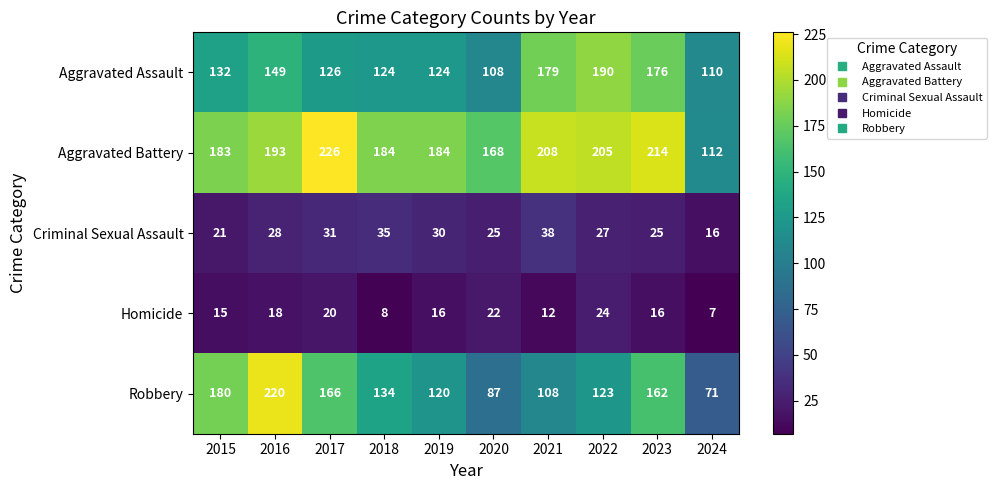

Rank the series at 2018 from lowest to highest value.

Homicide, Criminal Sexual Assault, Aggravated Assault, Robbery, Aggravated Battery